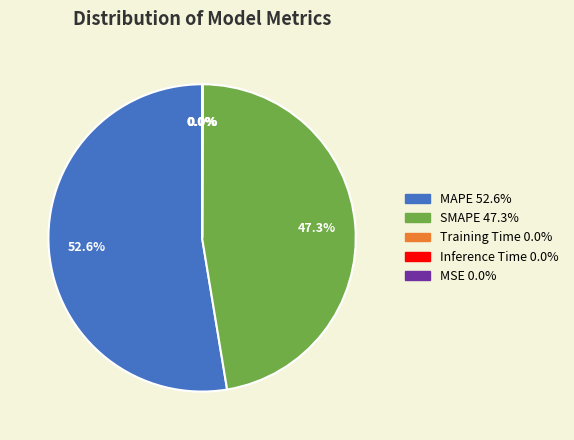

Does any single category account for the majority?

Yes